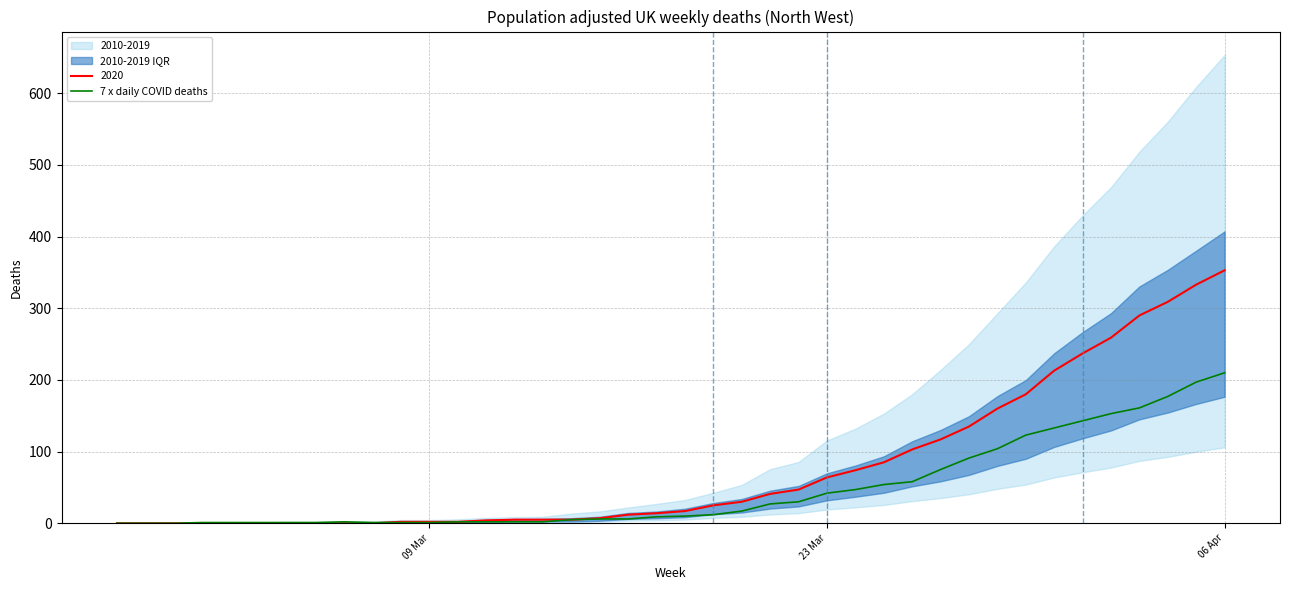

The value of 2020 at 06 Apr is 353. True or false?

True